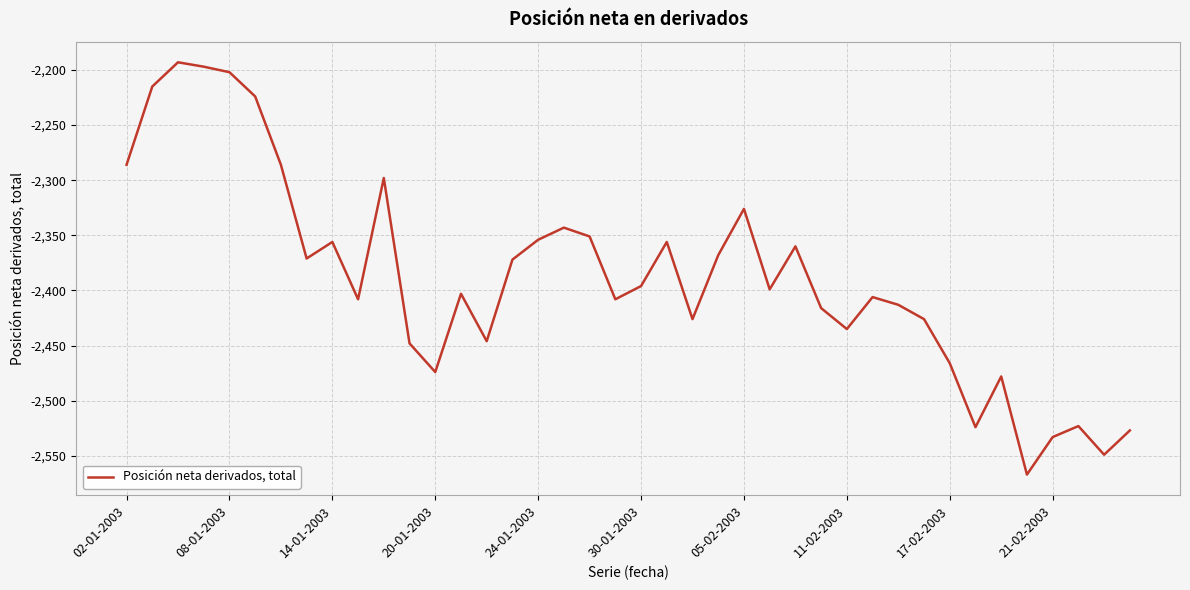

What is the difference between the maximum and minimum values?

374